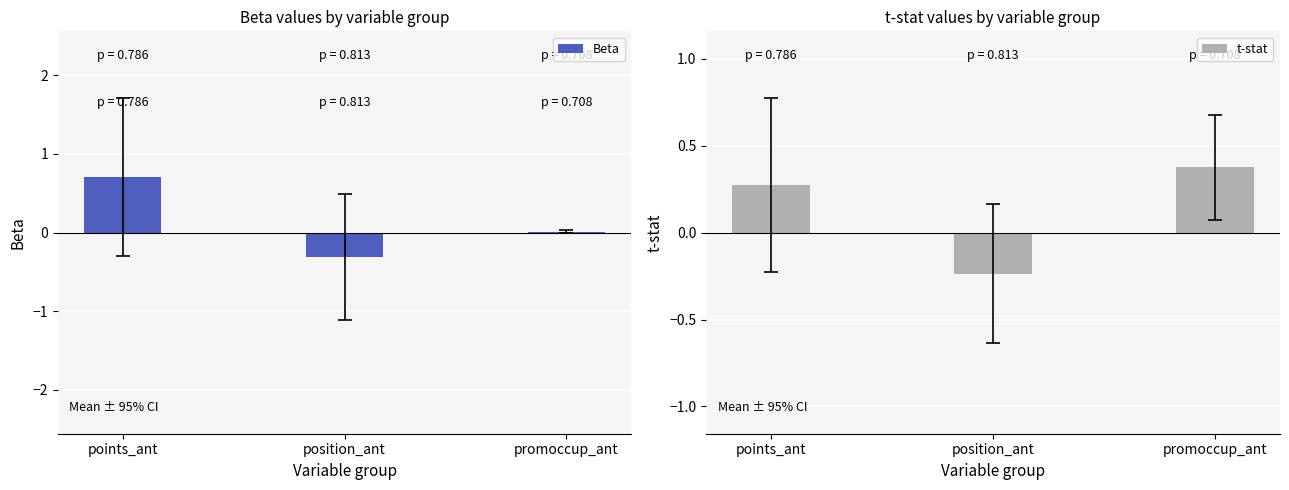

What is the difference between the maximum and minimum values in the Beta series?

1.0